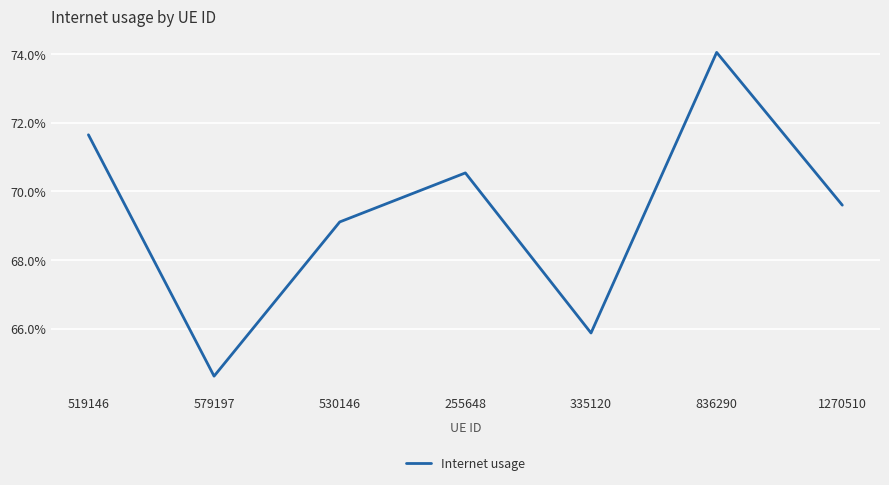

Does the chart display data point markers on the line(s)?

No